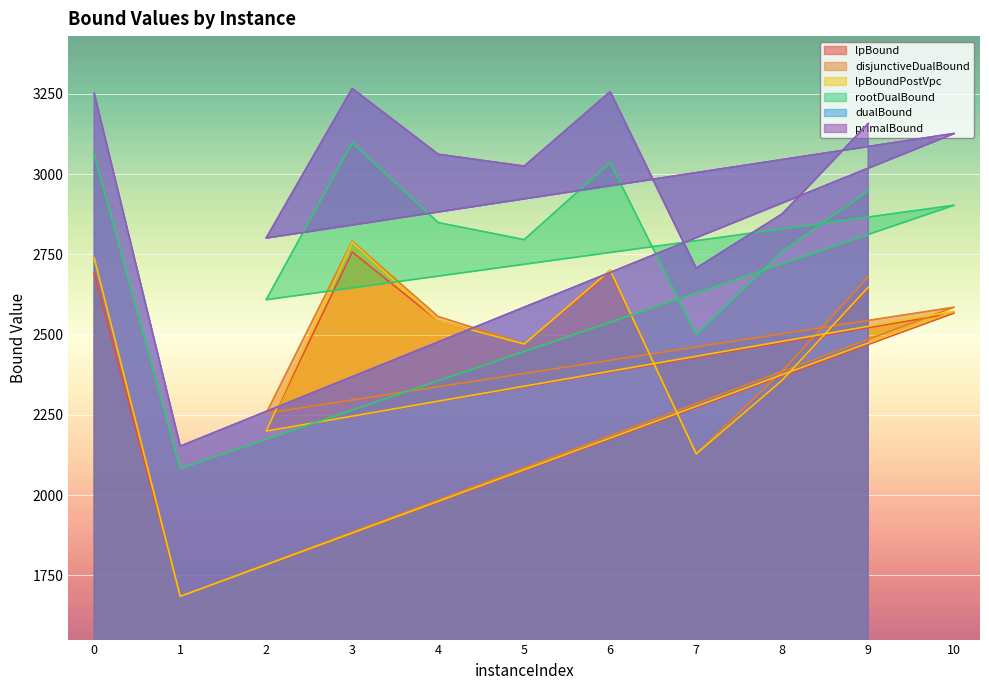

List the labels in order of disjunctiveDualBound value, largest first.

3, 0, 6, 9, 10, 4, 5, 8, 2, 7, 1